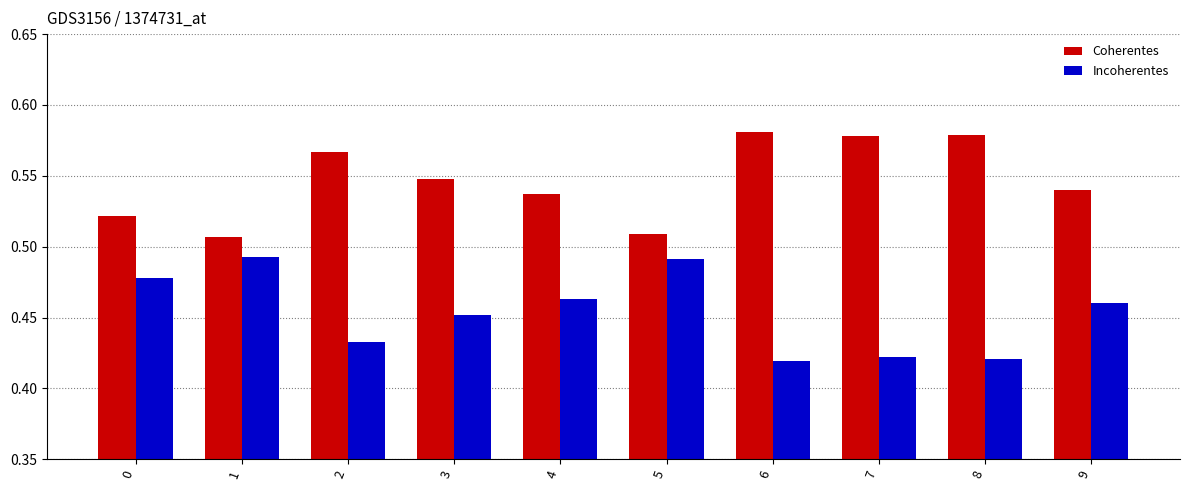

Rank the series by their average value, from lowest to highest.

Incoherentes, Coherentes